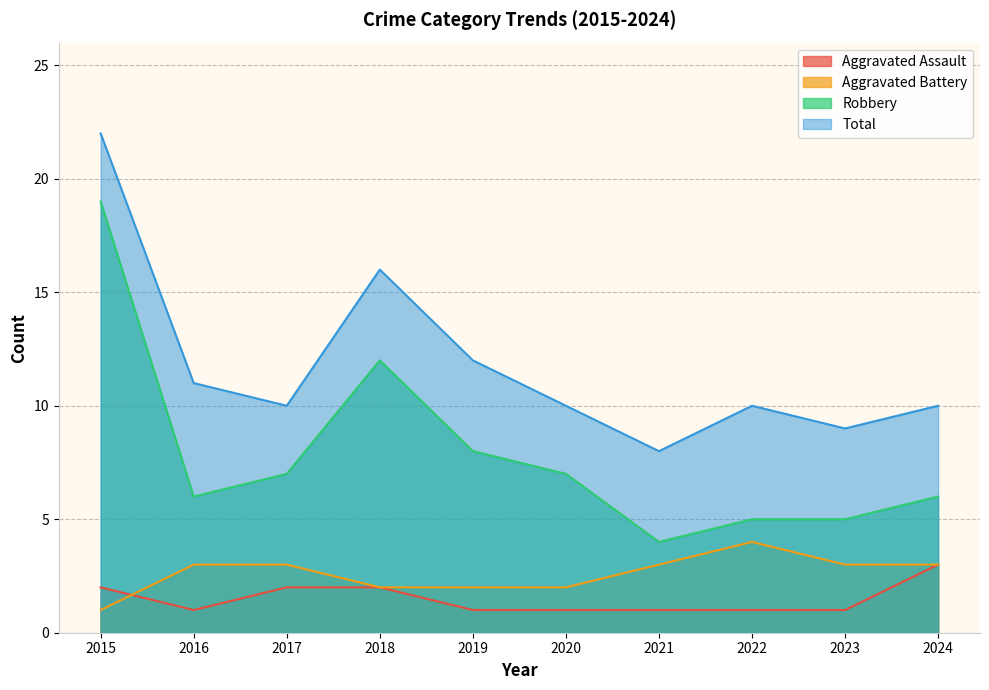

Which series changed the most between 2015 and 2023?

Robbery